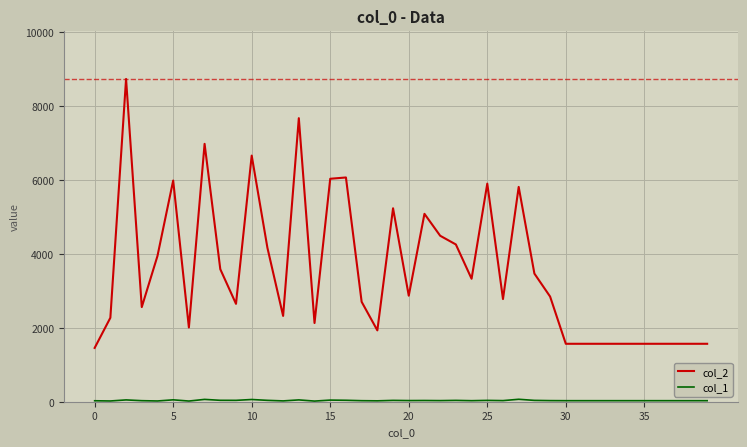

Which series has the largest total across all categories?

col_2